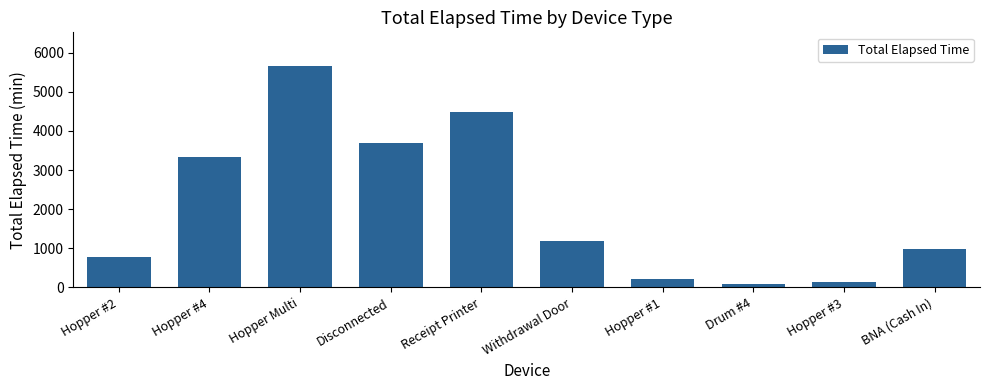

Are the bars grouped side by side (vs. stacked)?

No